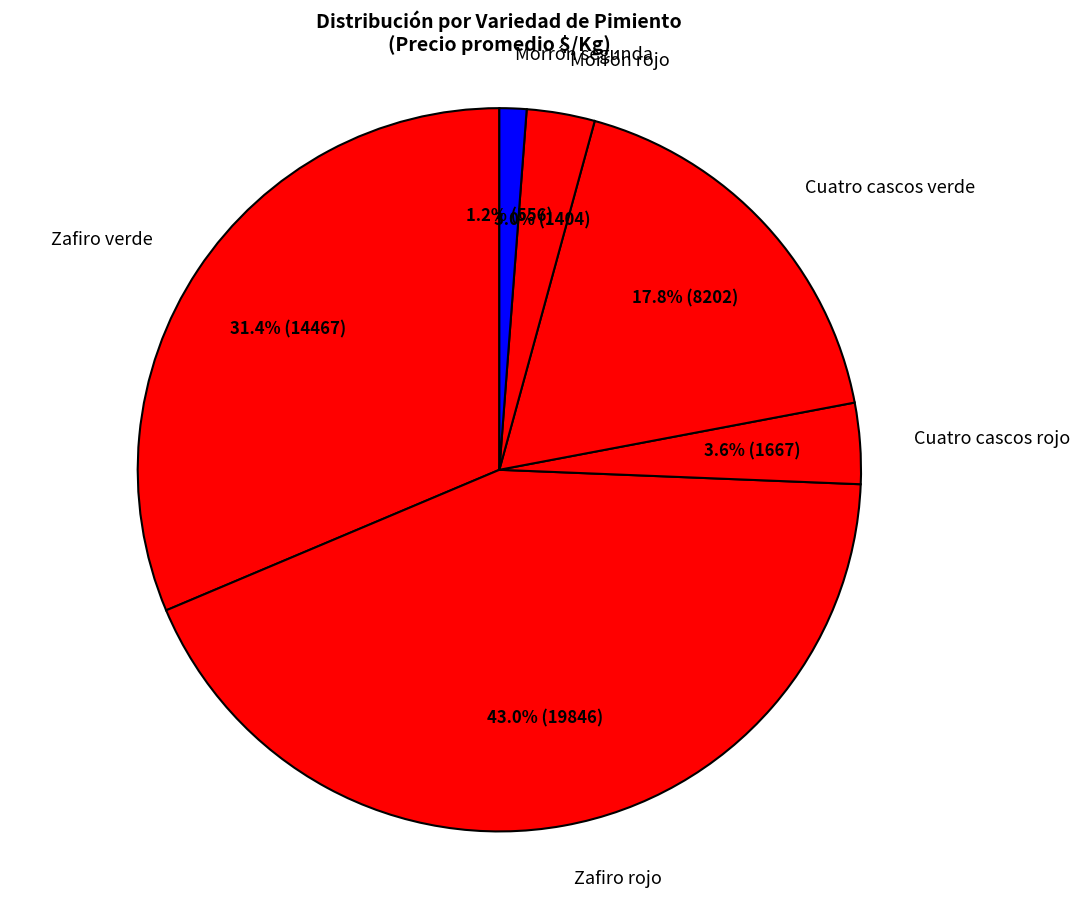

Does any single category account for the majority?

No